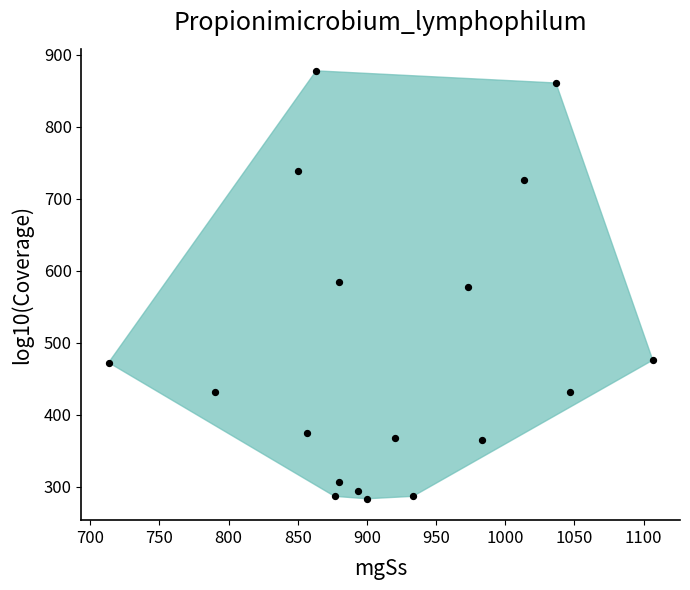

What is the range of X values (max minus min)?

393.3